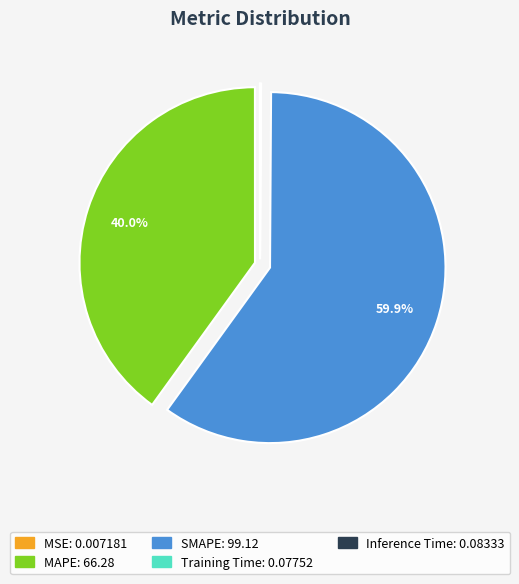

Which slice represents more than half of the pie?

SMAPE